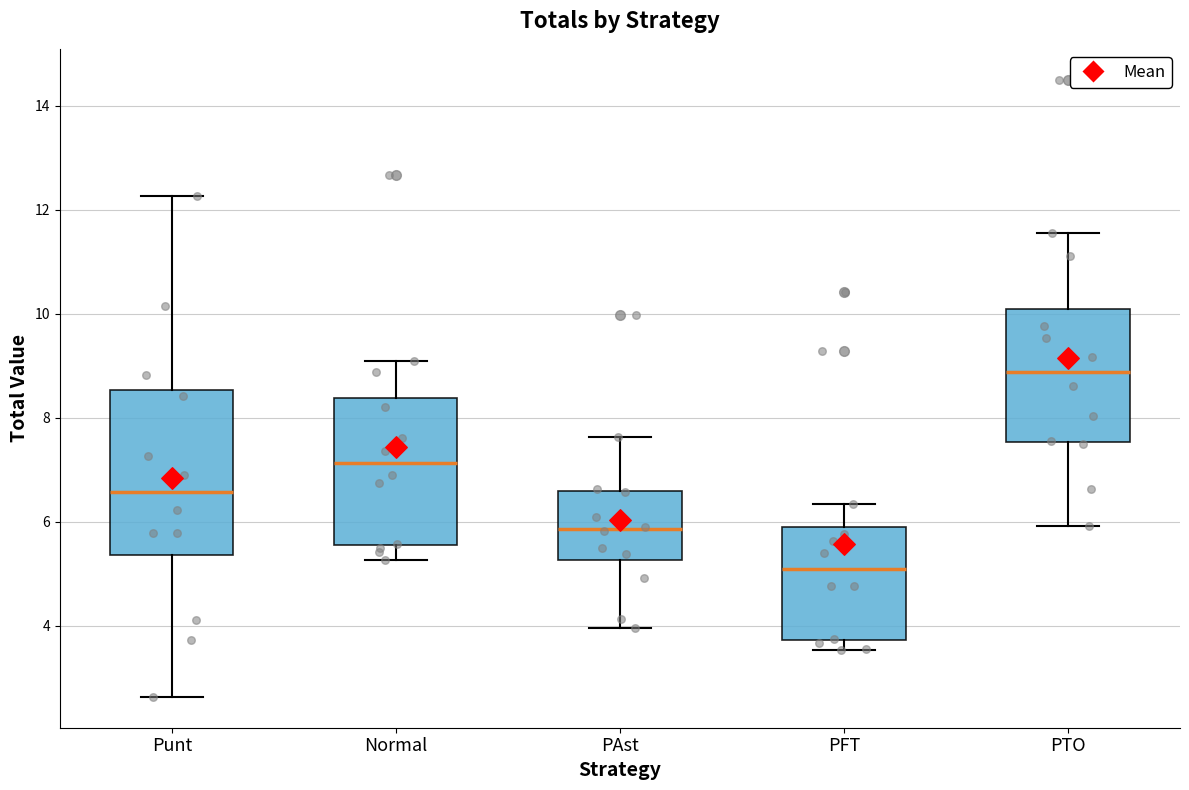

Where does the median line of the box for Punt sit on the y-axis? The values are not printed on the chart, so give them approximately, as read against the axis.

6.6